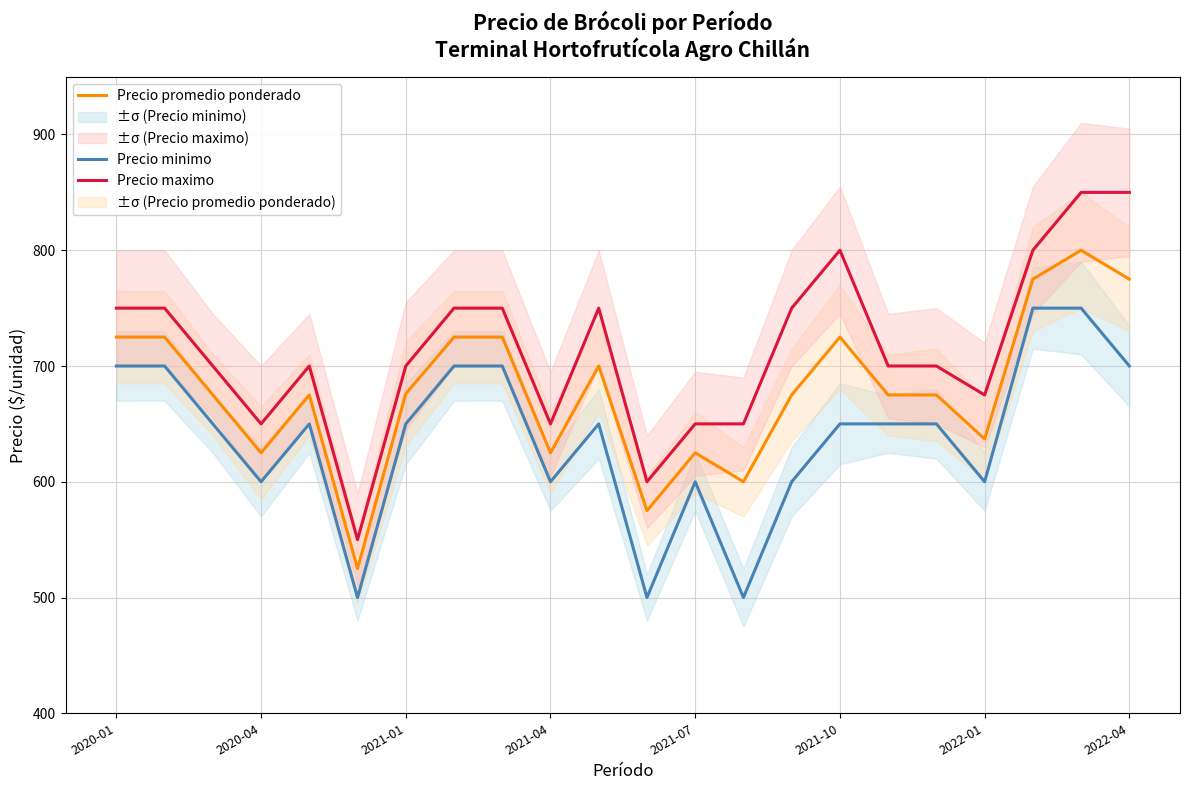

Reading left to right, extract all data points from this chart.

Precio minimo: 700	700	650	600	650	500	650	700	700	600	650	500	600	500	600	650	650	650	600	750	750	700
Precio promedio ponderado: 725	725	675	625	675	525	676	725	725	625	700	575	625	600	675	725	675	675	637	775	800	775
Precio maximo: 750	750	700	650	700	550	700	750	750	650	750	600	650	650	750	800	700	700	675	800	850	850